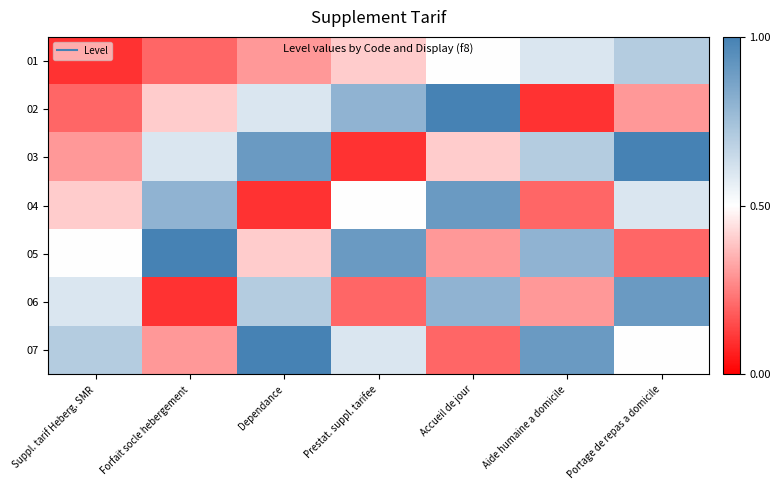

What is the smallest value displayed?

0.1